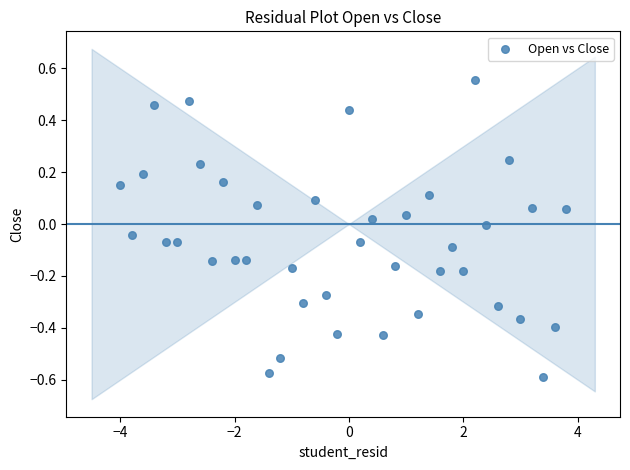

What is the range of X values (max minus min)?

7.8